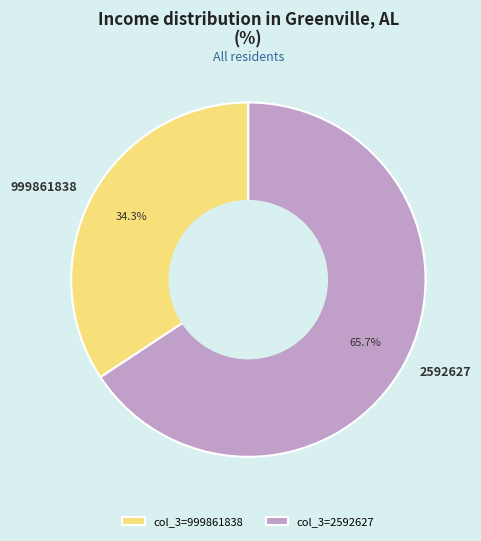

What is the largest slice in the pie chart?

2592627